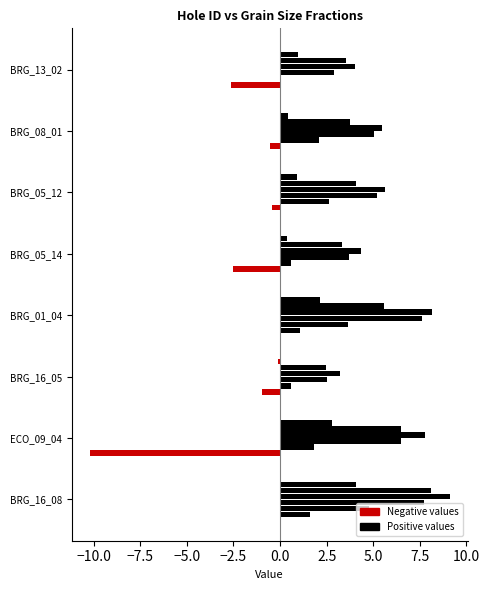

Count the number of categories in the chart.

8